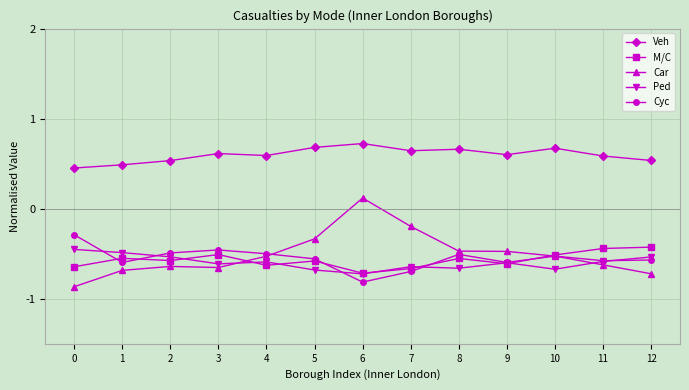

At how many categories does at least one series exceed 0?

13